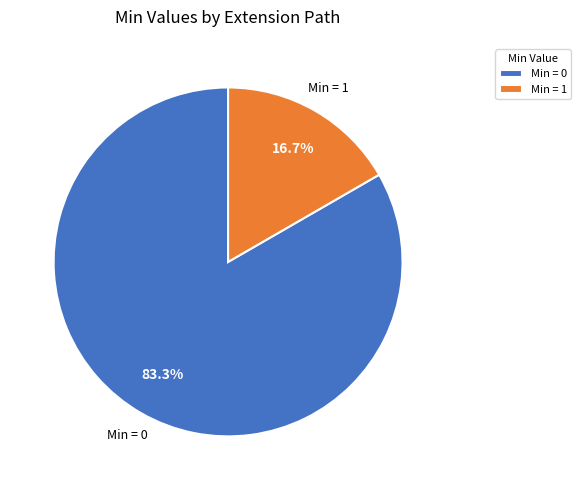

Count the number of slices in the pie.

2